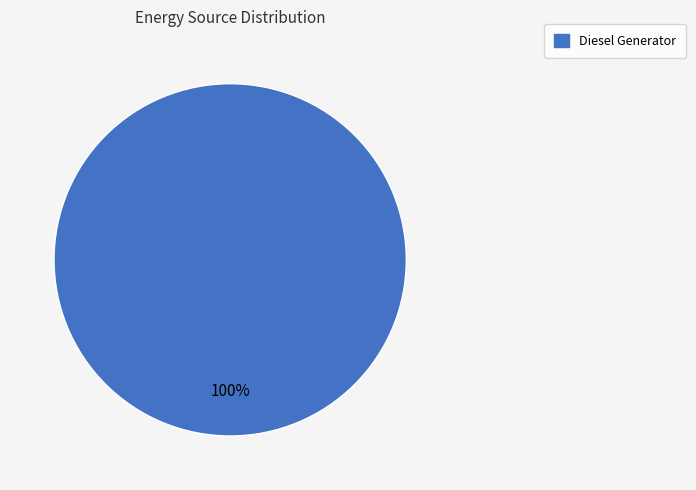

Does any single category account for the majority?

Yes